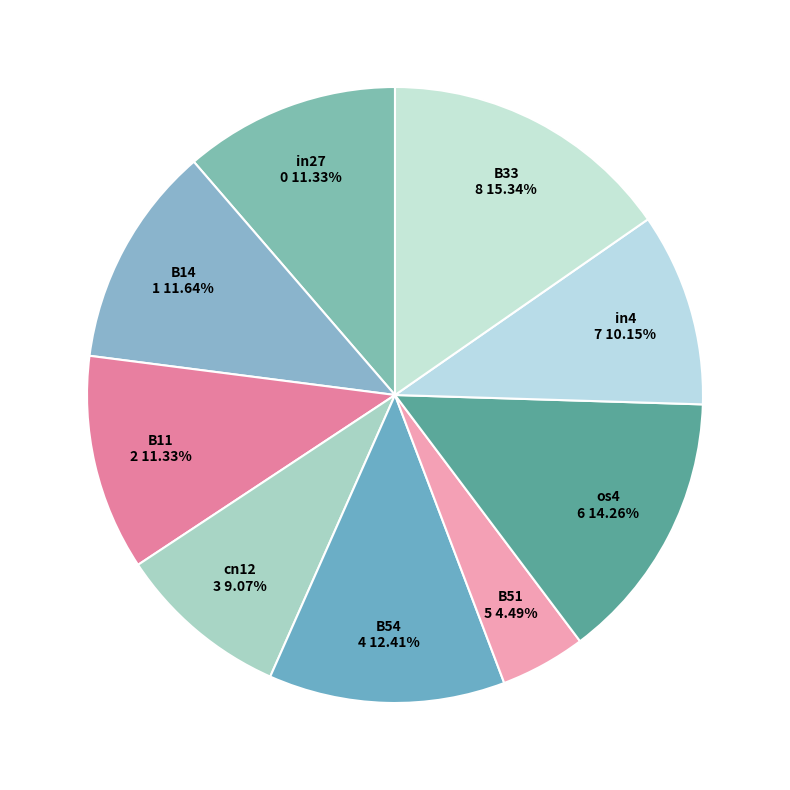

What is the largest slice in the pie chart?

B33